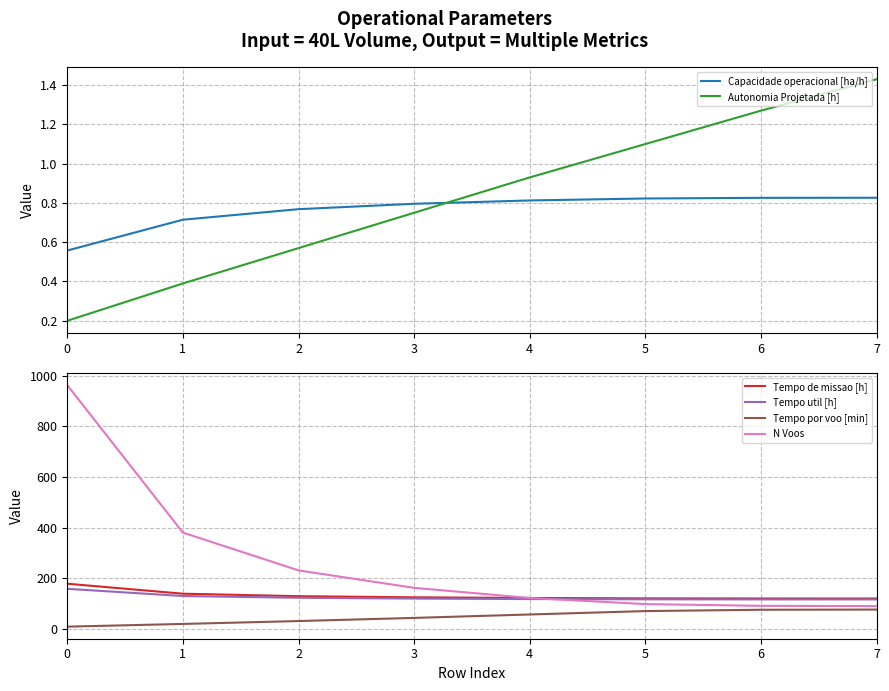

Which has a higher value, 0 or 4?

4